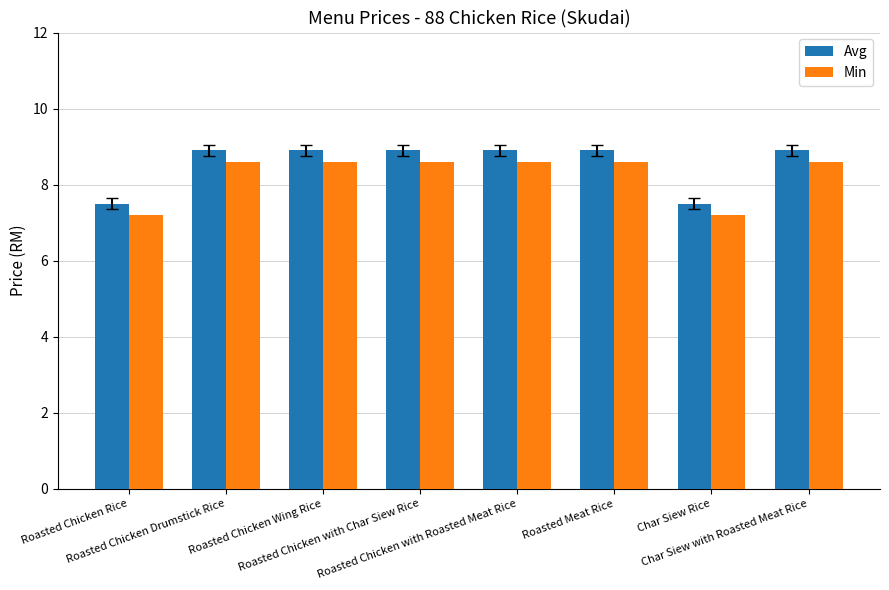

Reading left to right, list all the values displayed in this chart.

Avg: 7.5	8.9	8.9	8.9	8.9	8.9	7.5	8.9
Min: 7.2	8.6	8.6	8.6	8.6	8.6	7.2	8.6